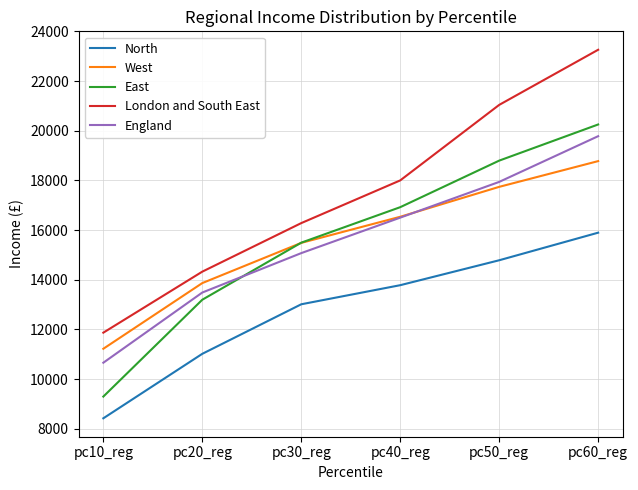

Which series has the largest total across all categories?

London and South East